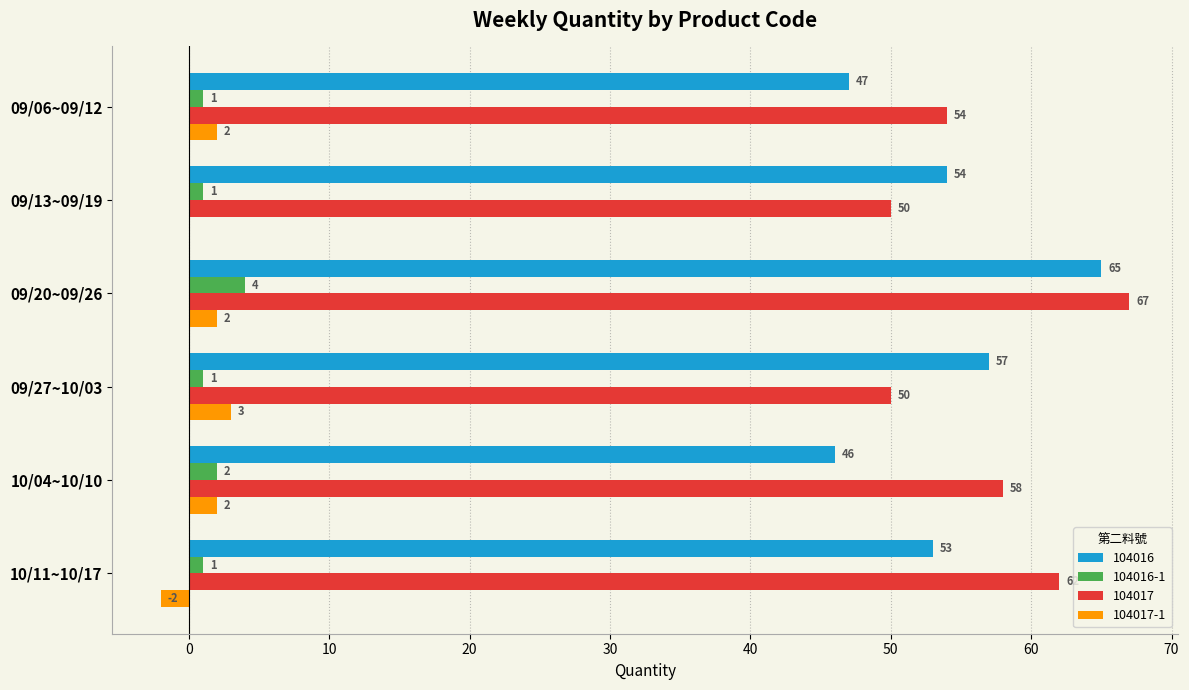

Which series has the largest range (max minus min)?

104016